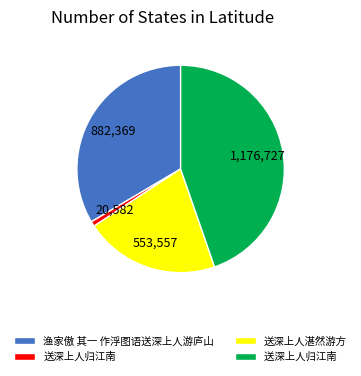

Does any single category account for the majority?

No